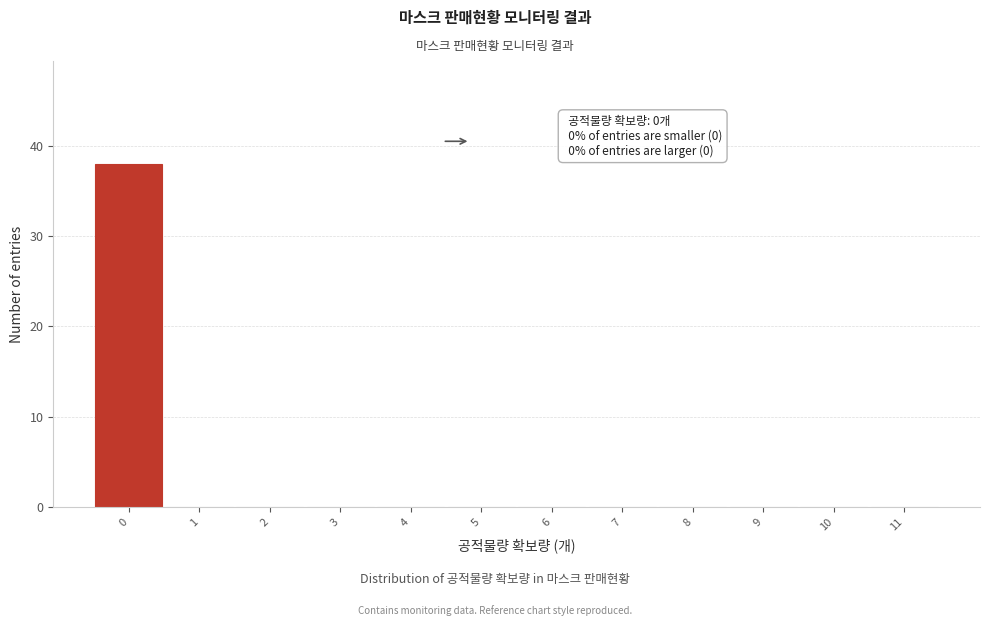

Over which range of the x-axis is the bar tallest?

-0.5 to 0.5